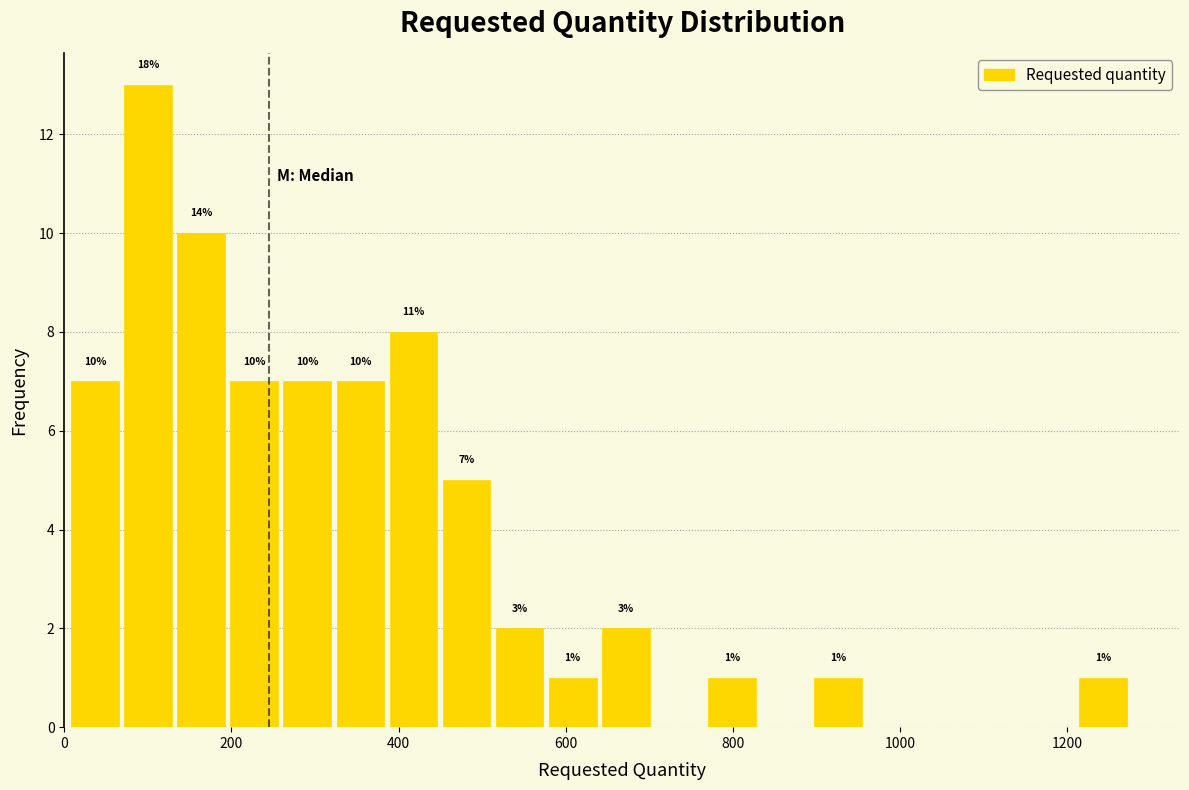

Read against the x-axis, roughly where is the centre of the tallest bar?

100